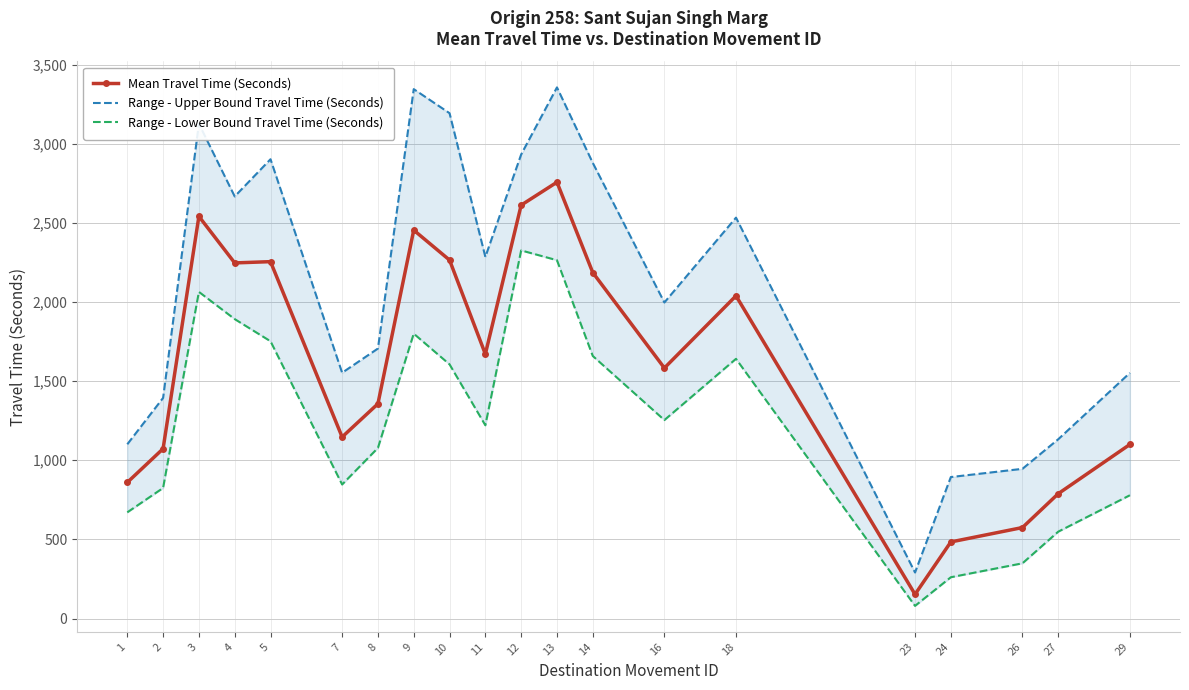

What is the approximate value of Range - Lower Bound Travel Time (Seconds) at 23, to the nearest 100?

100